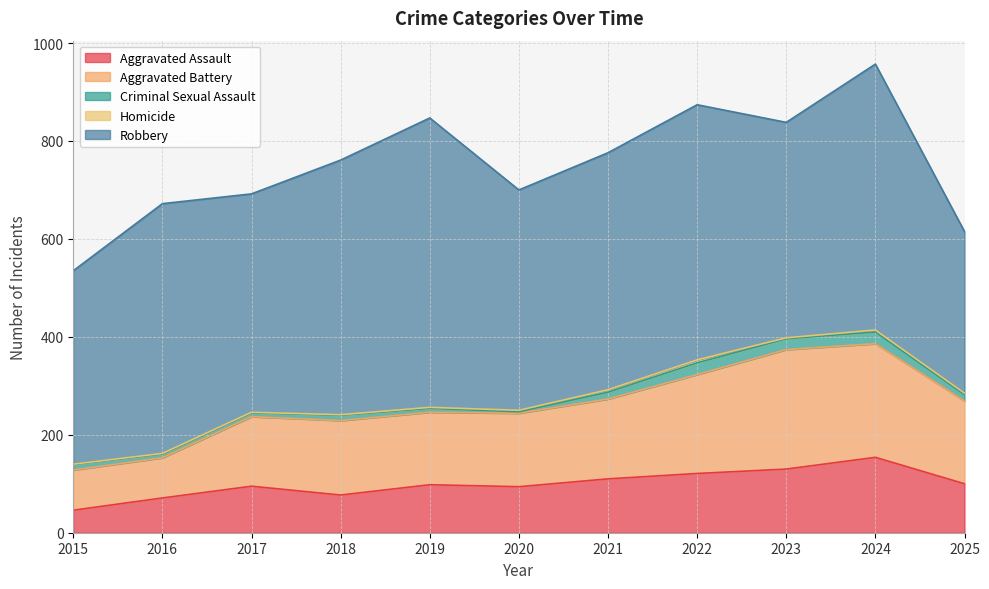

What is the value of the Aggravated Assault point at the 2nd from the left?

71